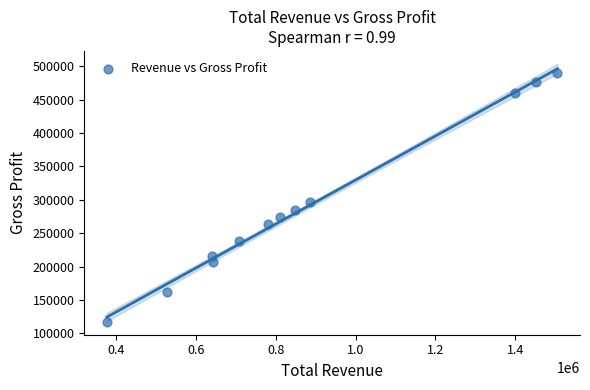

What is the range of Y values (max minus min)?

373100